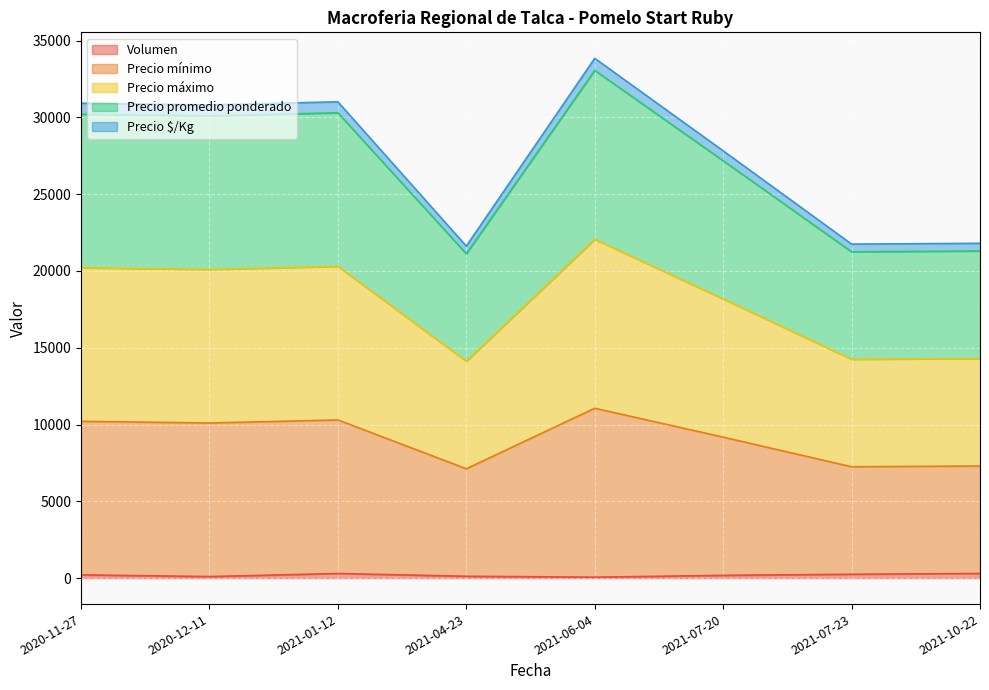

Rank the categories by Precio promedio ponderado value from highest to lowest.

2021-06-04, 2021-01-12, 2020-11-27, 2020-12-11, 2021-07-20, 2021-10-22, 2021-07-23, 2021-04-23